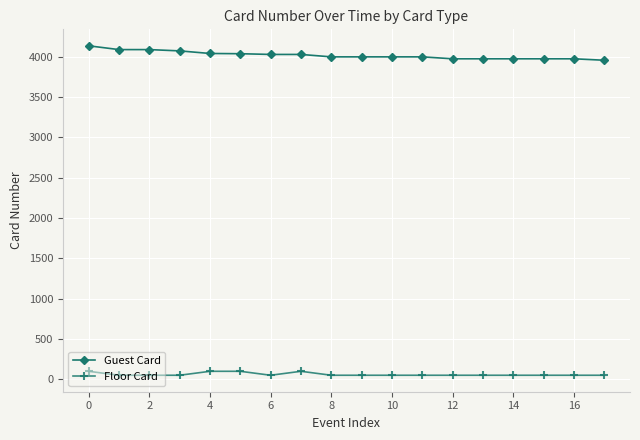

What is the difference between the maximum and minimum values in the Guest Card series?

179